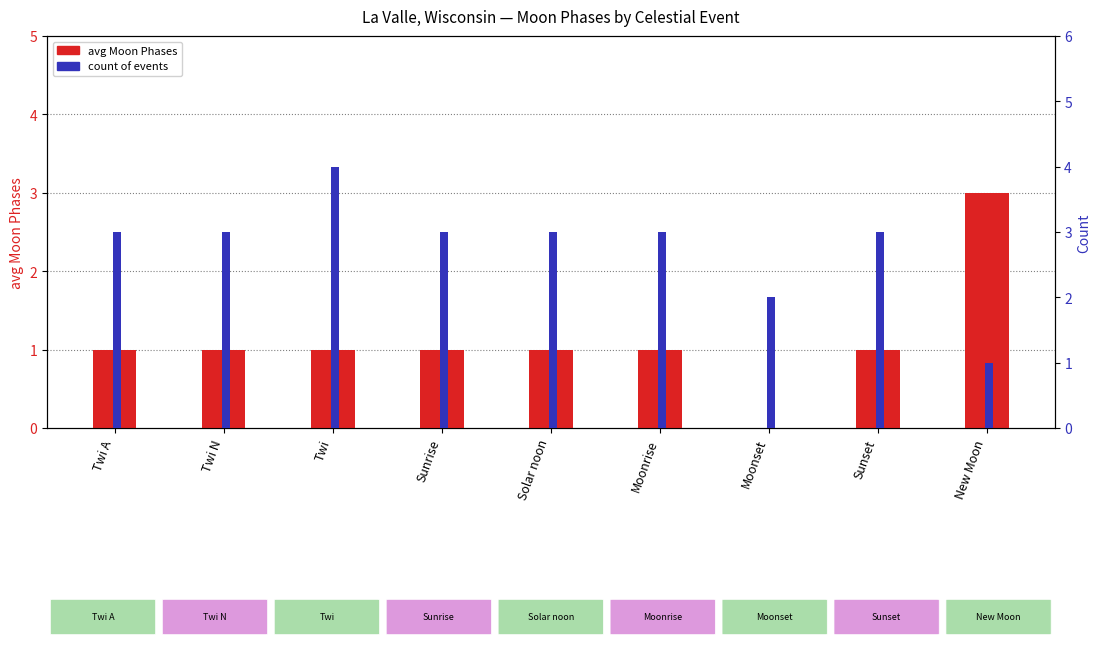

Which category has the highest value in the avg Moon Phases series?

New Moon